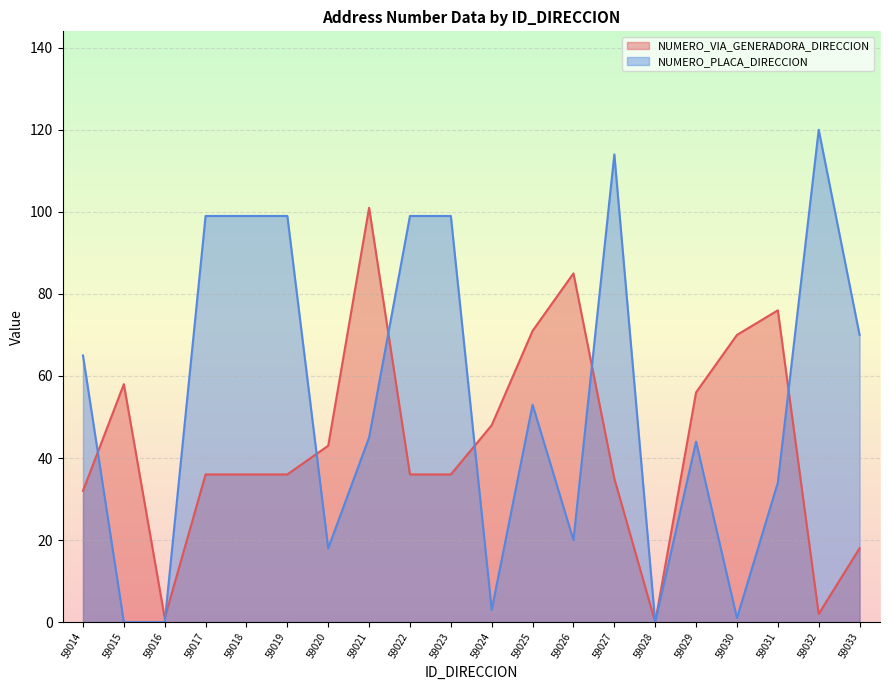

Reading left to right, extract all data points from this chart.

NUMERO_VIA_GENERADORA_DIRECCION: 59014=32	59015=58	59016=1	59017=36	59018=36	59019=36	59020=43	59021=101	59022=36	59023=36	59024=48	59025=71	59026=85	59027=35	59028=0	59029=56	59030=70	59031=76	59032=2	59033=18
NUMERO_PLACA_DIRECCION: 59014=65	59015=0	59016=0	59017=99	59018=99	59019=99	59020=18	59021=45	59022=99	59023=99	59024=3	59025=53	59026=20	59027=114	59028=0	59029=44	59030=1	59031=34	59032=120	59033=70